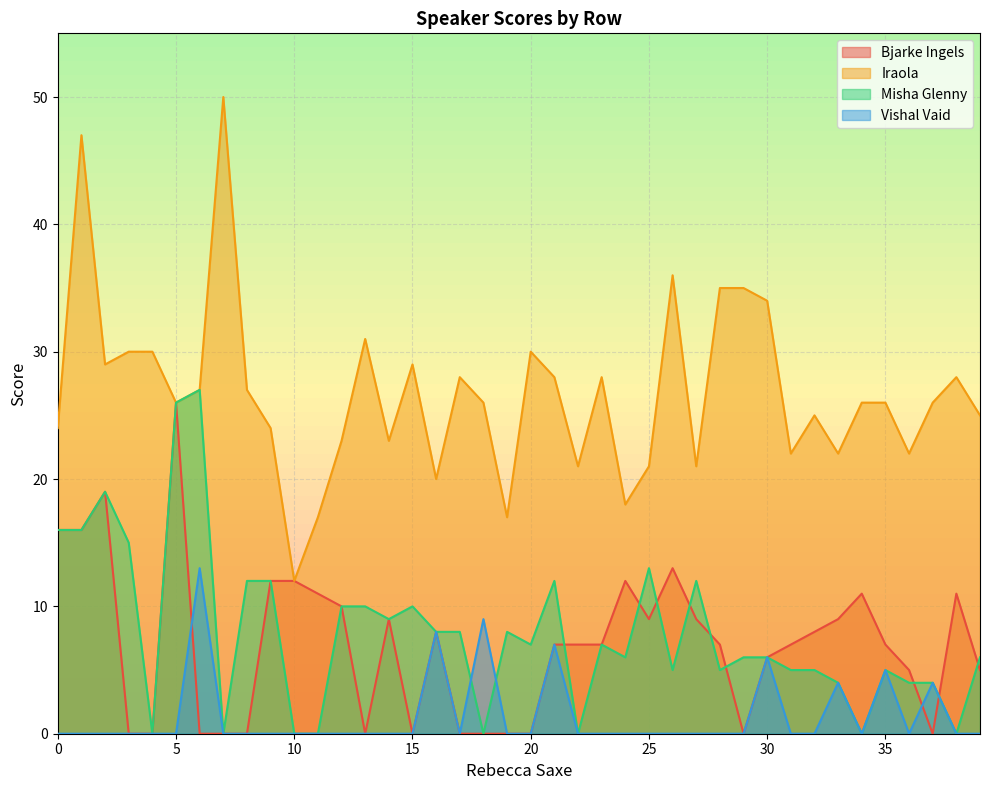

Reading left to right, extract all data points from this chart.

Bjarke Ingels: 0=16	1=16	2=19	3=0	4=0	5=26	6=0	7=0	8=0	9=12	10=12	11=11	12=10	13=0	14=9	15=0	16=8	17=0	18=0	19=0	20=0	21=7	22=7	23=7	24=12	25=9	26=13	27=9	28=7	29=0	30=6	31=7	32=8	33=9	34=11	35=7	36=5	37=0	38=11	39=5
Iraola: 0=24	1=47	2=29	3=30	4=30	5=26	6=27	7=50	8=27	9=24	10=12	11=17	12=23	13=31	14=23	15=29	16=20	17=28	18=26	19=17	20=30	21=28	22=21	23=28	24=18	25=21	26=36	27=21	28=35	29=35	30=34	31=22	32=25	33=22	34=26	35=26	36=22	37=26	38=28	39=25
Misha Glenny: 0=16	1=16	2=19	3=15	4=0	5=26	6=27	7=0	8=12	9=12	10=0	11=0	12=10	13=10	14=9	15=10	16=8	17=8	18=0	19=8	20=7	21=12	22=0	23=7	24=6	25=13	26=5	27=12	28=5	29=6	30=6	31=5	32=5	33=4	34=0	35=5	36=4	37=4	38=0	39=6
Vishal Vaid: 0=0	1=0	2=0	3=0	4=0	5=0	6=13	7=0	8=0	9=0	10=0	11=0	12=0	13=0	14=0	15=0	16=8	17=0	18=9	19=0	20=0	21=7	22=0	23=0	24=0	25=0	26=0	27=0	28=0	29=0	30=6	31=0	32=0	33=4	34=0	35=5	36=0	37=4	38=0	39=0